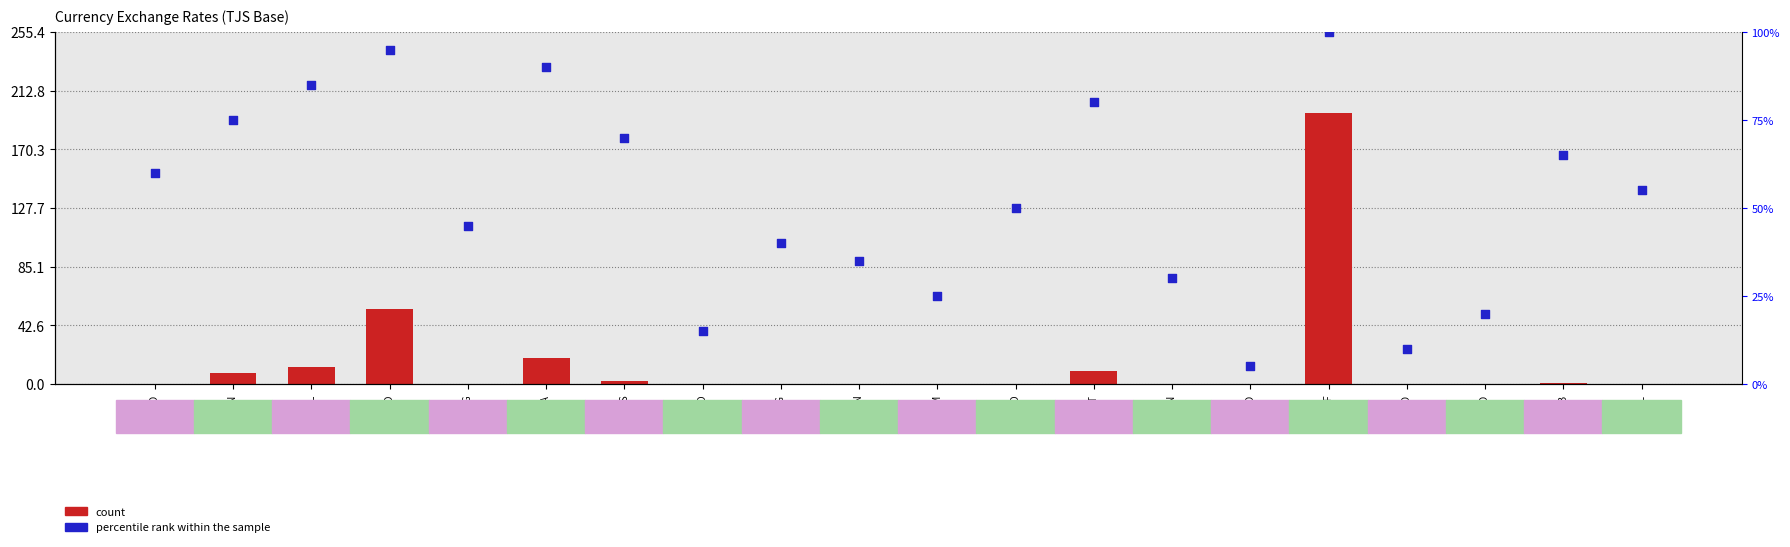

Which series reaches the maximum Y coordinate?

count